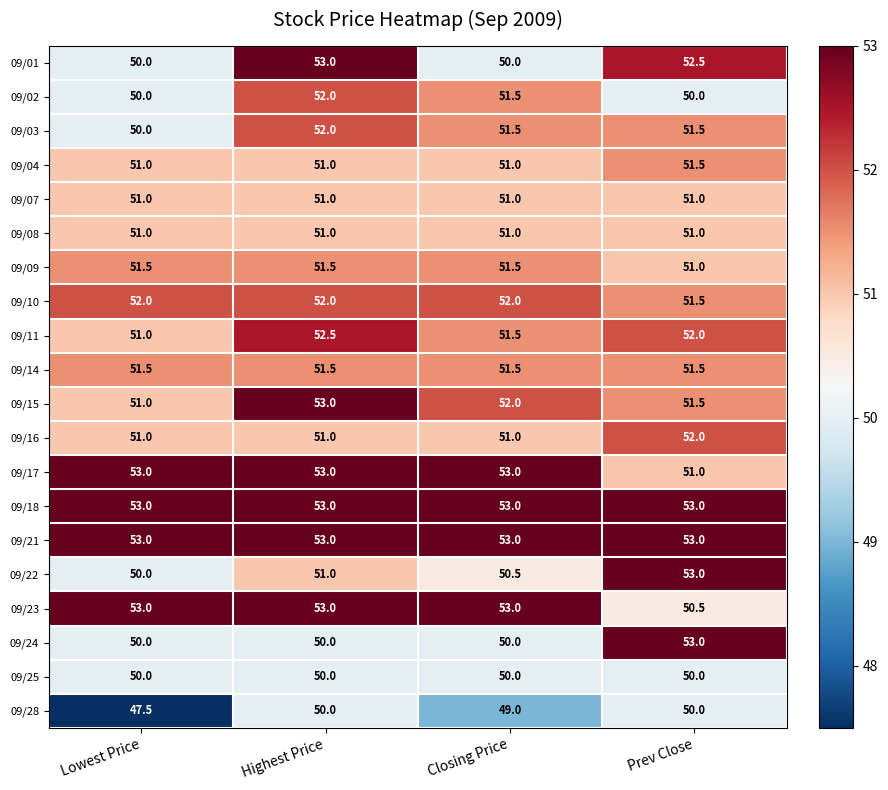

True or false: 09/07 has a value of 77.5 at Closing Price.

False